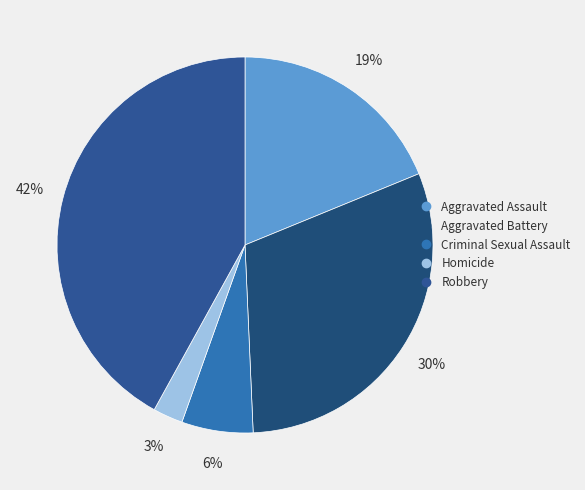

True or false: Aggravated Battery accounts for 30% of the total.

True